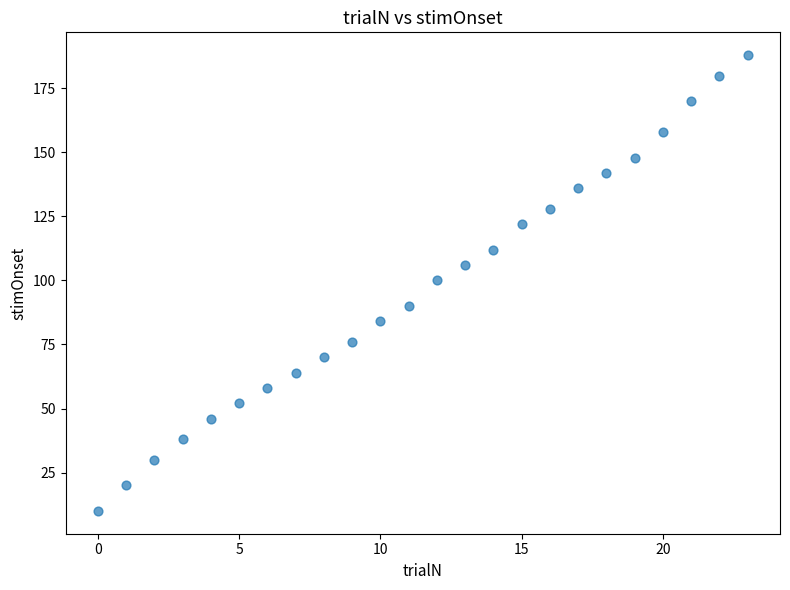

What is the range of Y values (max minus min)?

178